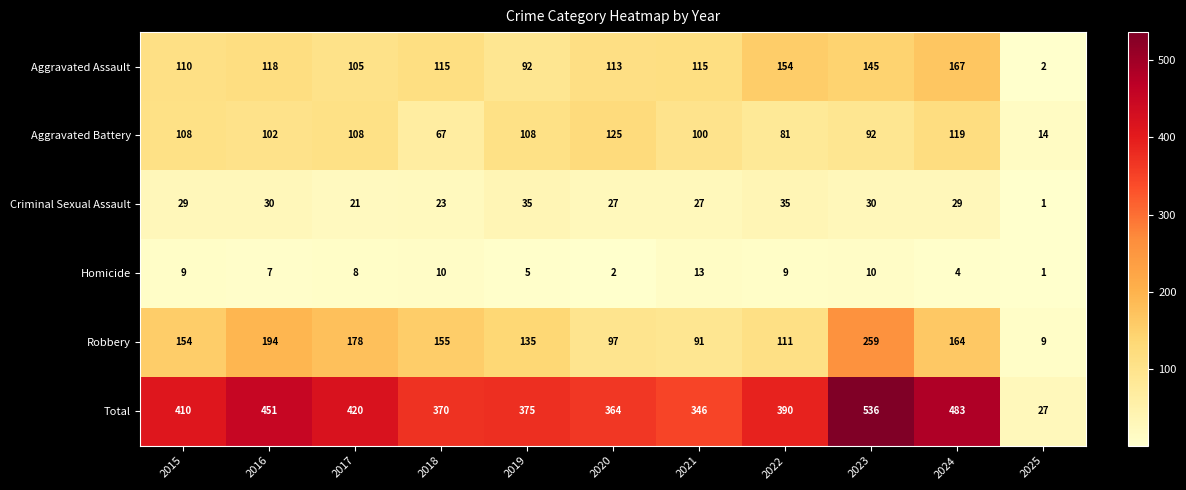

What is the greatest value displayed?

536